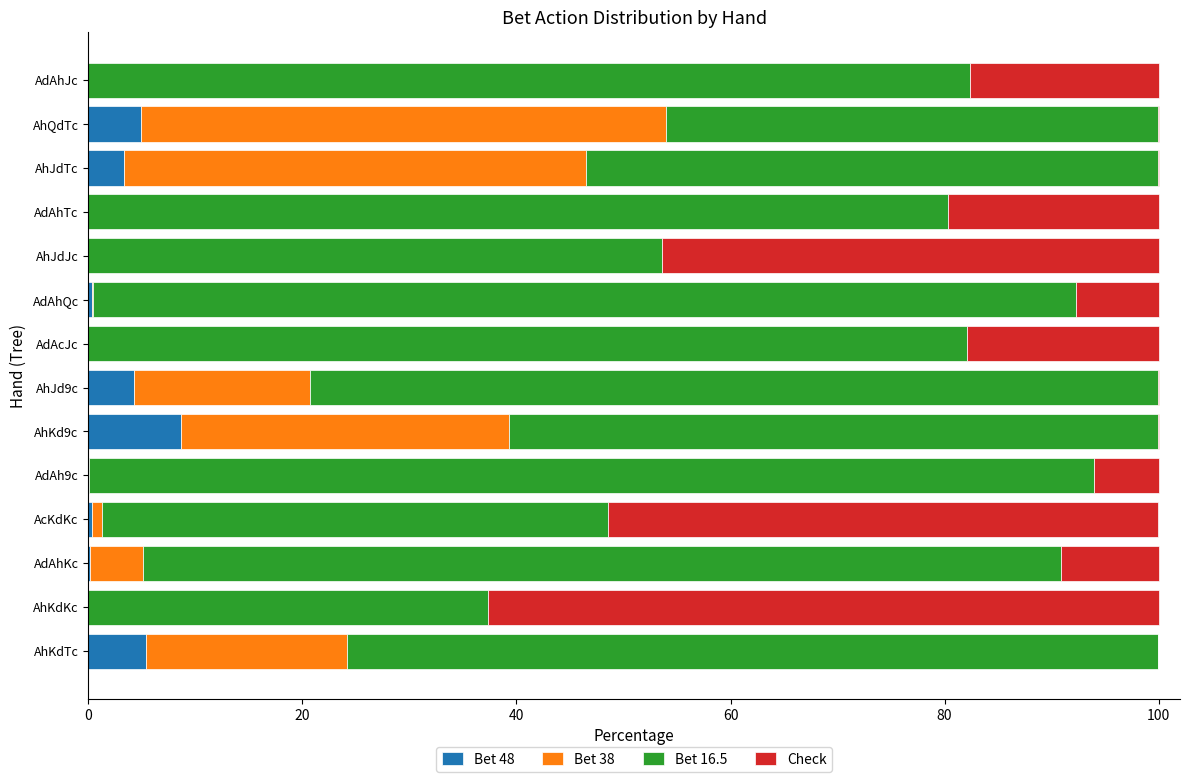

Which category has the highest value in the Bet 48 series?

AhKd9c